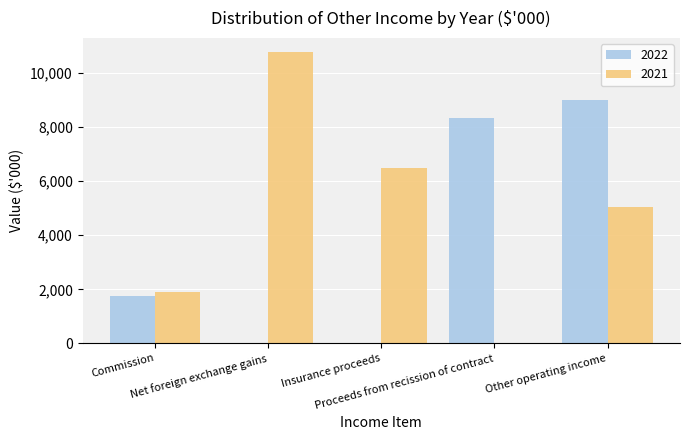

At which label does 2021 first exceed 5063?

Net foreign exchange gains